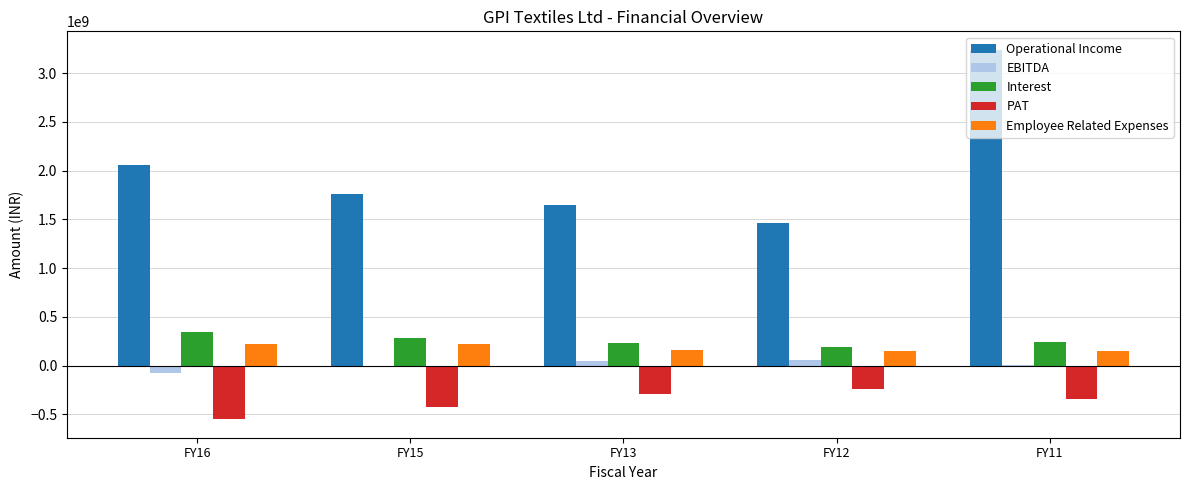

Is the value of Interest at FY11 greater than the value of EBITDA at FY13?

Yes